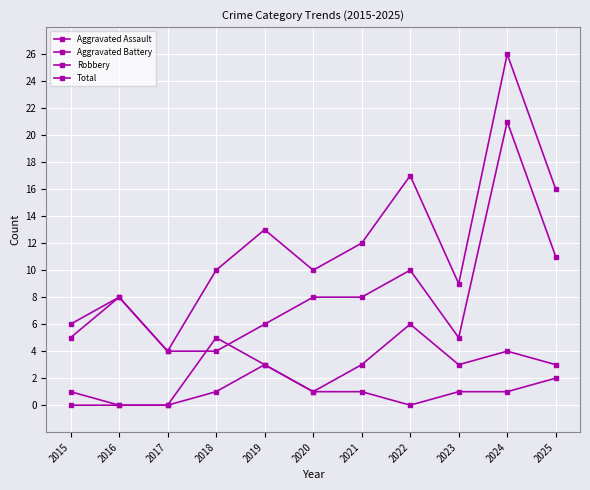

Count the number of categories in the chart.

11